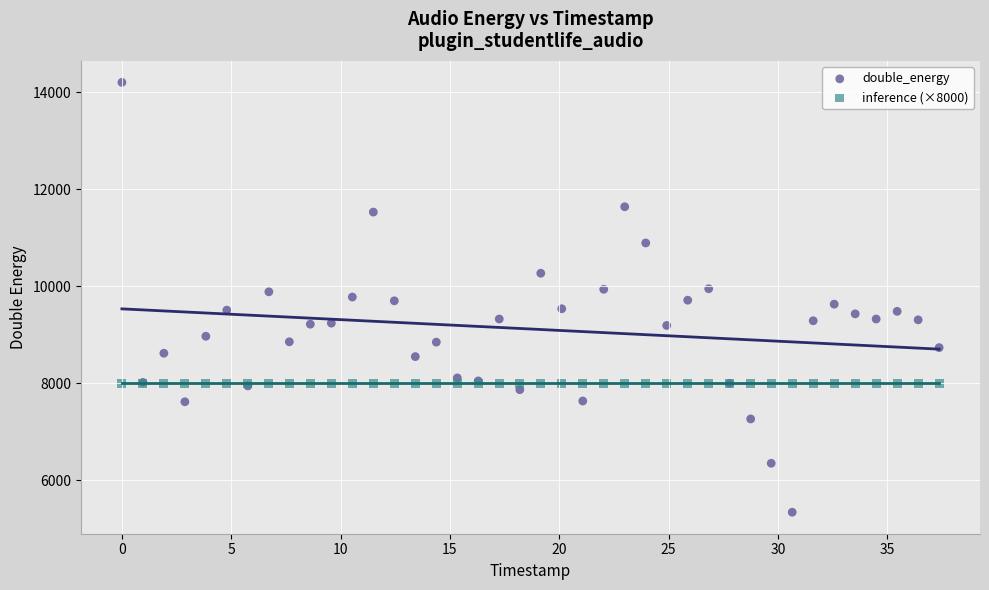

What are all the series names shown in the legend?

double_energy, inference (×8000)